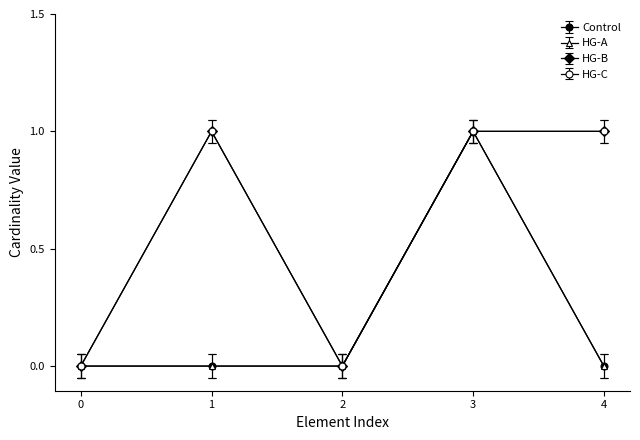

Which series has the largest total across all categories?

HG-B